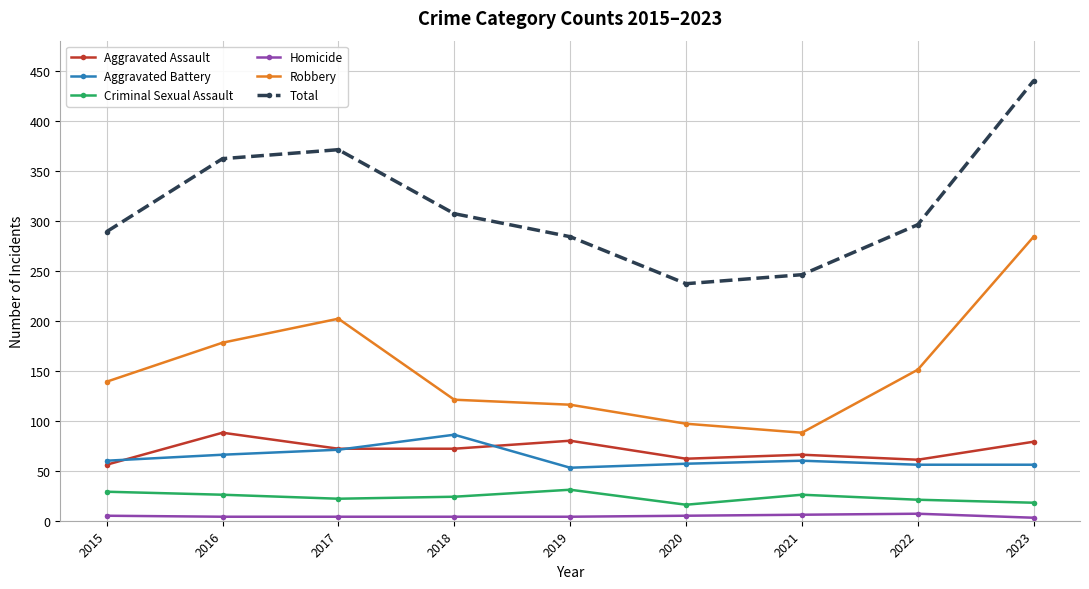

What is the difference between the maximum and second lowest values in the Aggravated Assault series?

27